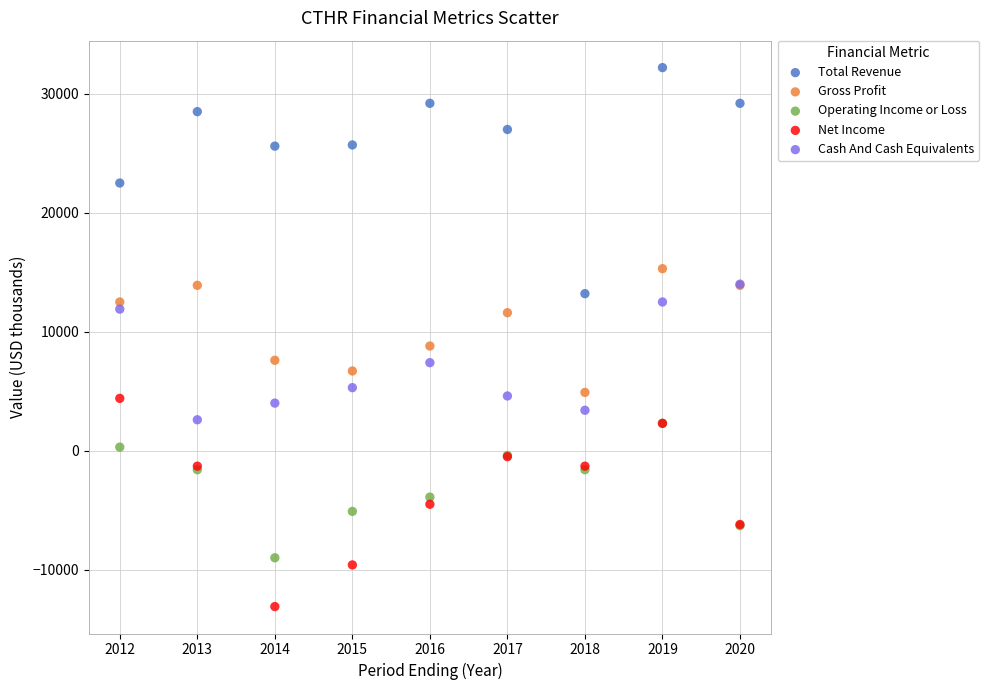

What are all the series names shown in the legend?

Total Revenue, Gross Profit, Operating Income or Loss, Net Income, Cash And Cash Equivalents